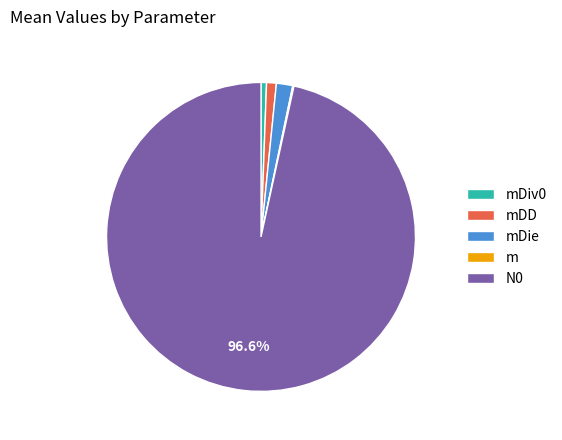

Which category has the biggest portion of the pie?

N0